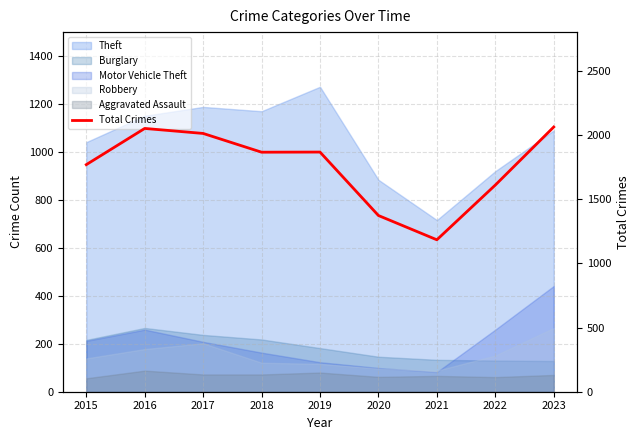

What is the approximate value at 2018?

1865